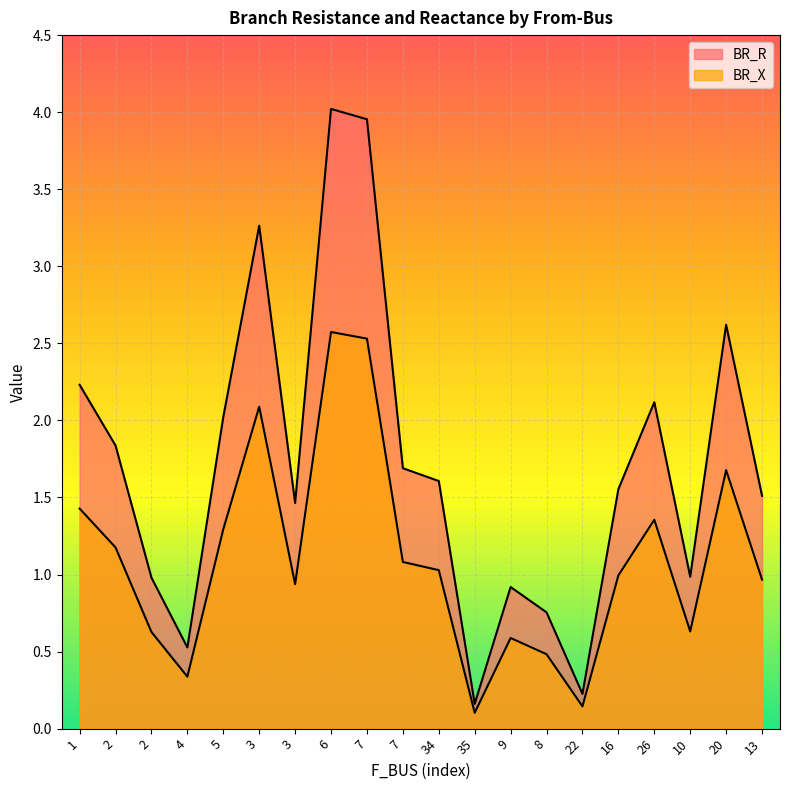

What is the difference between the maximum and second lowest values in the BR_R series?

3.8